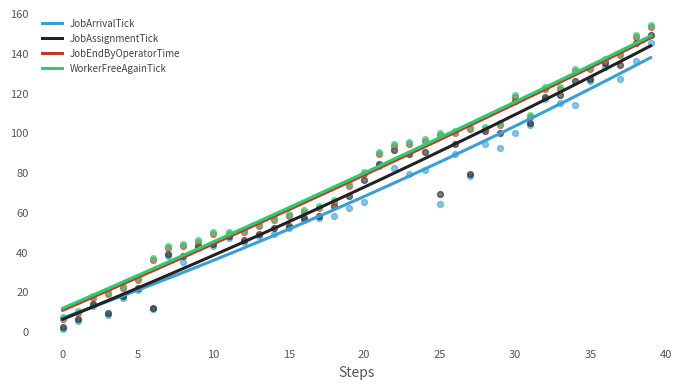

What is the total value across all series at 11?

194